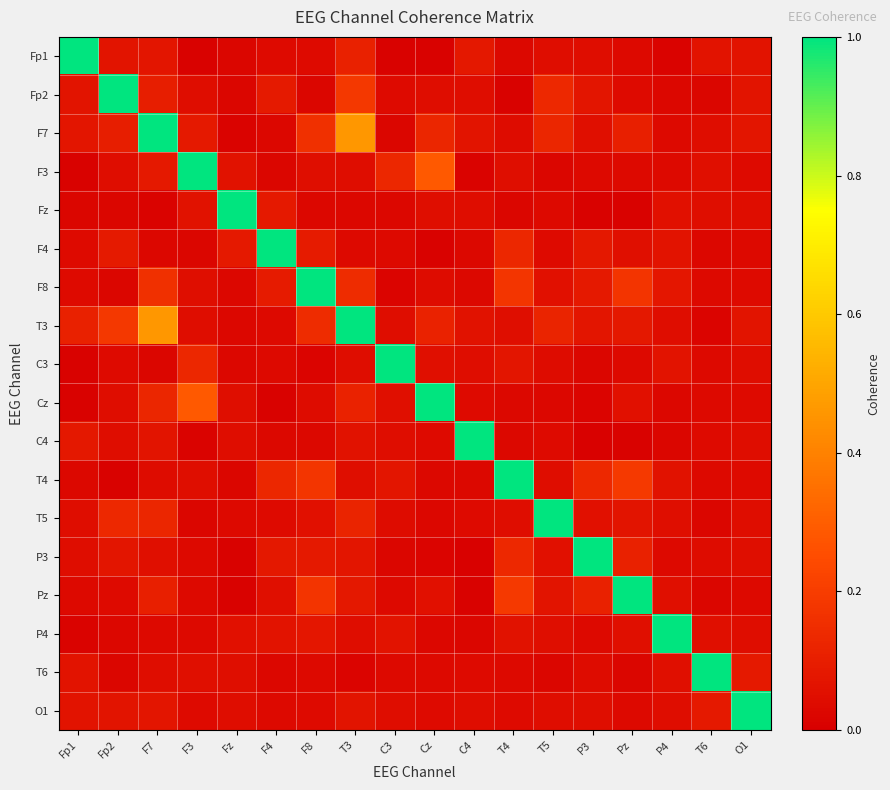

What is the maximum value shown in the chart?

1.0